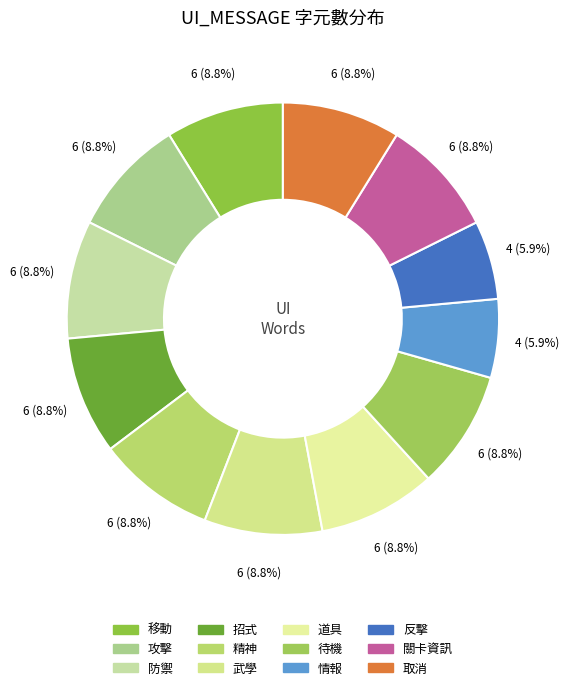

Count the number of slices in the pie.

12